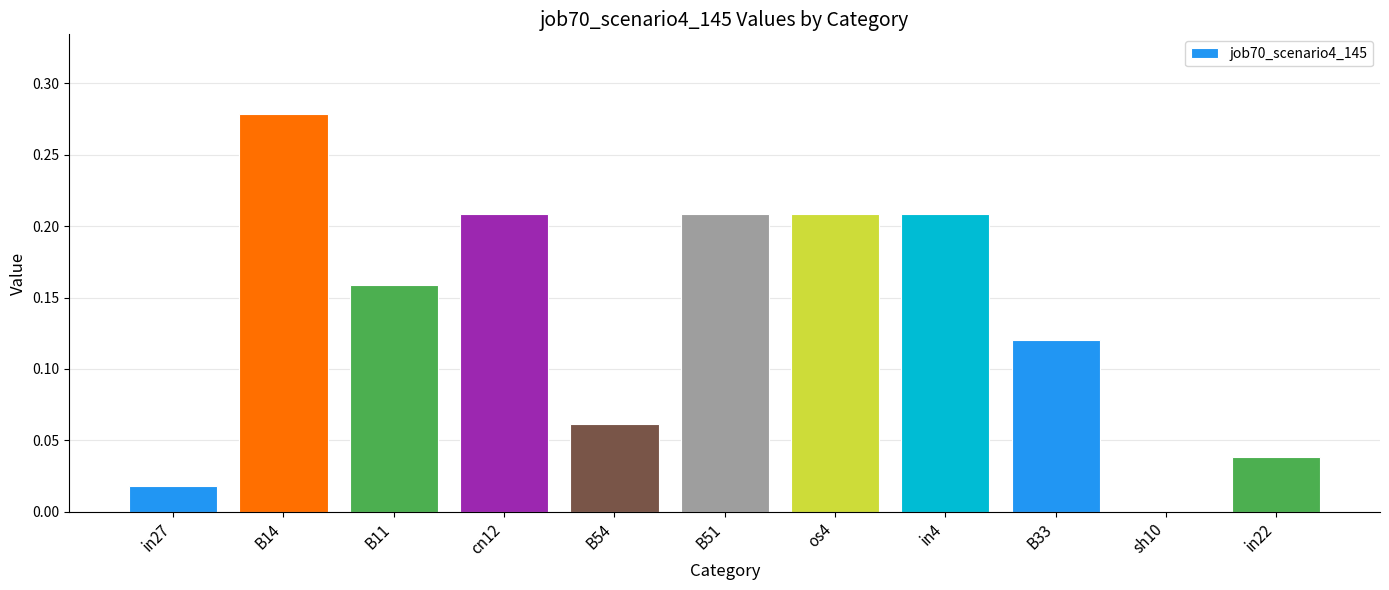

Between os4 and in27, which is larger?

os4